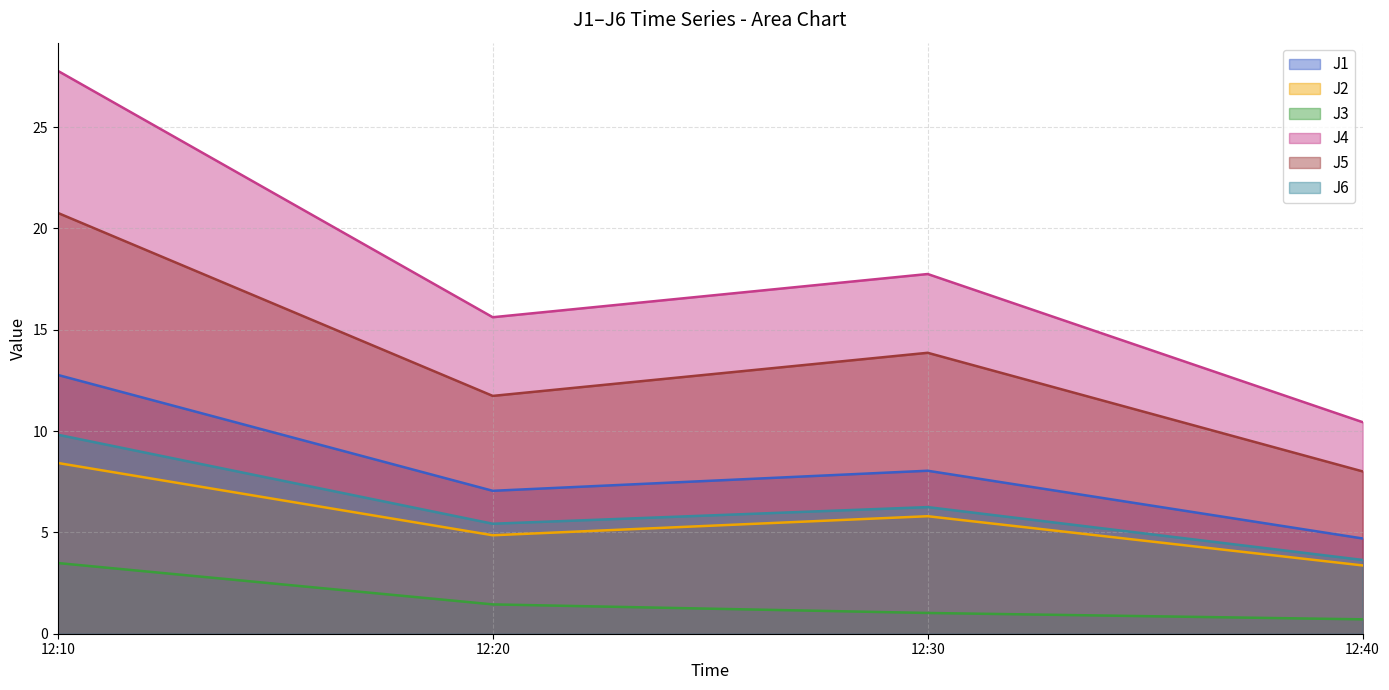

Does the chart display data point markers on the line(s)?

No